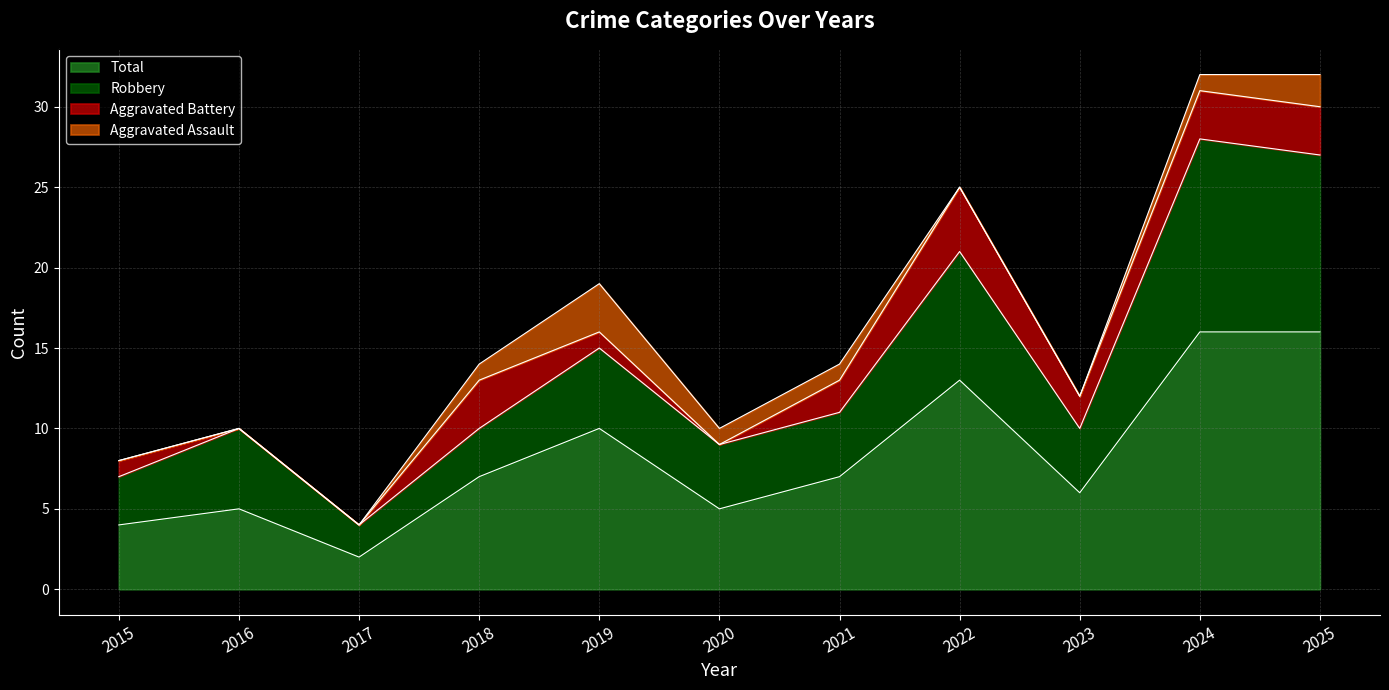

What is the maximum value for Total?

16